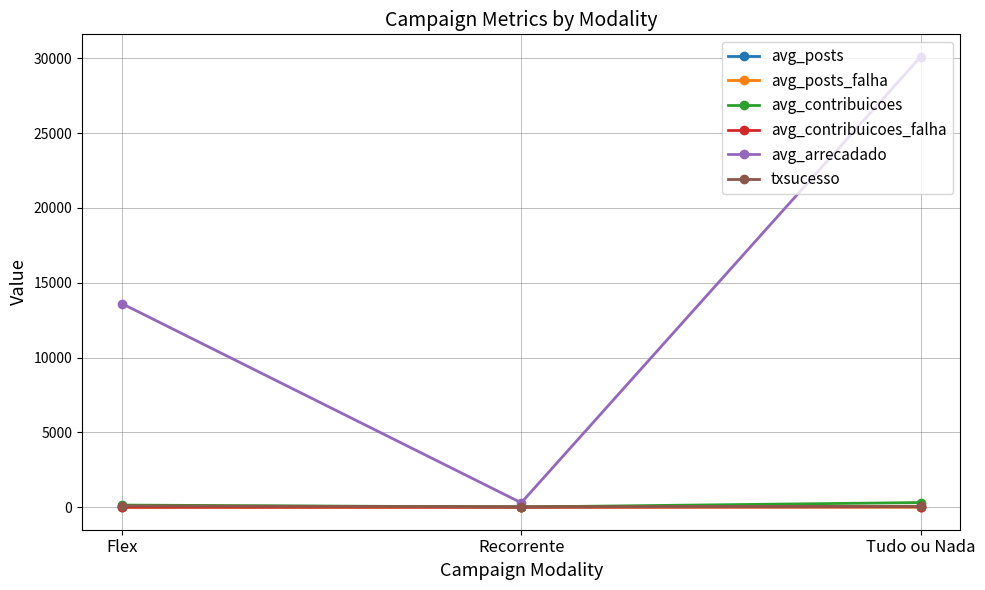

What is the label of the 1st point from the left?

Flex